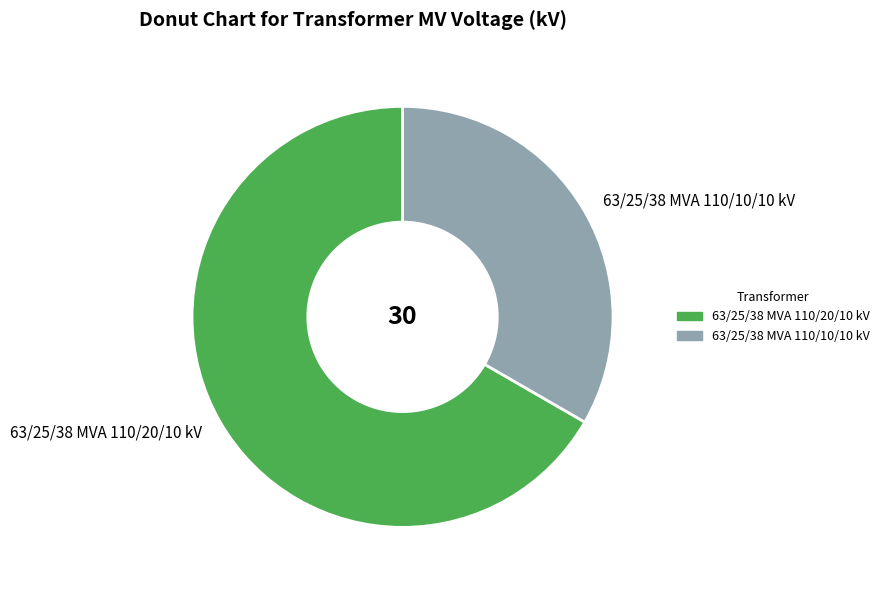

True or false: 63/25/38 MVA 110/10/10 kV accounts for 21% of the total.

False